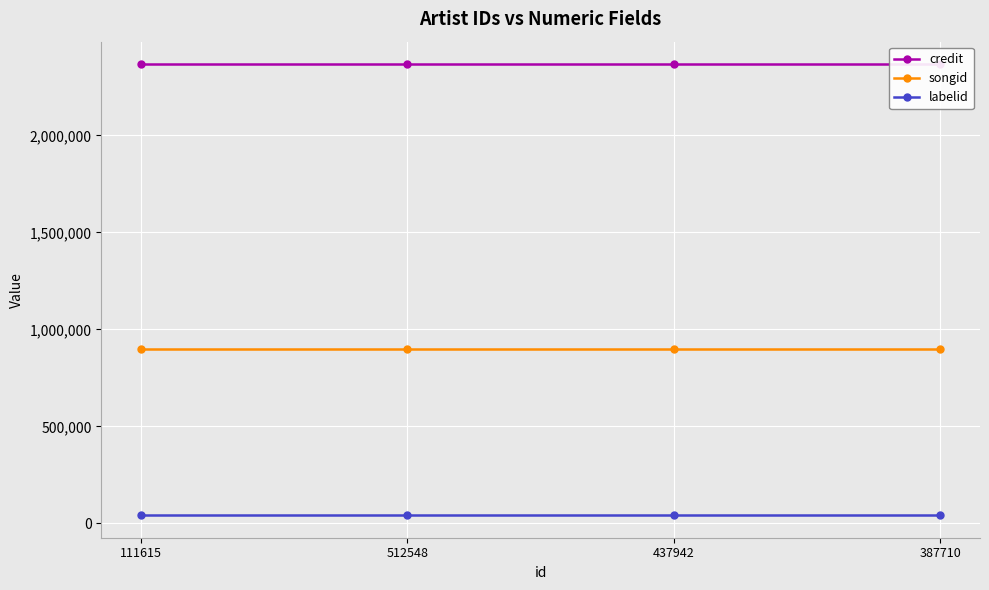

The value of songid at 387710 is 898445. True or false?

True